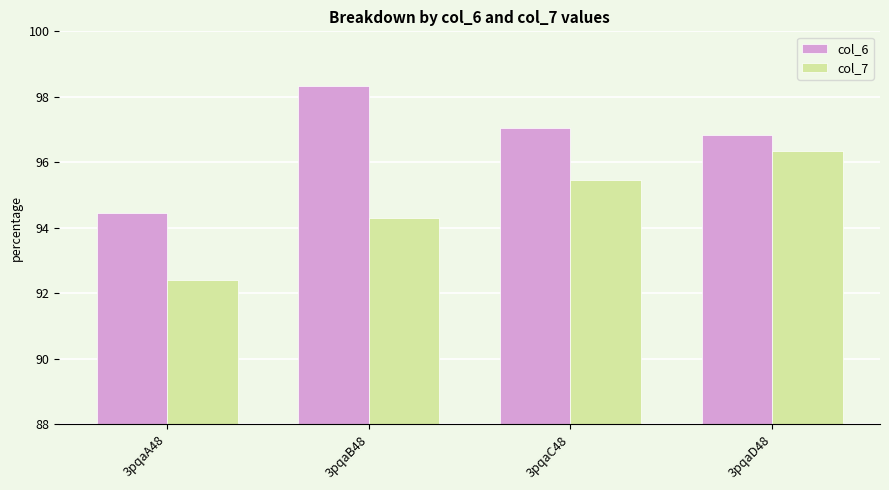

What are all the series names shown in the legend?

col_6, col_7